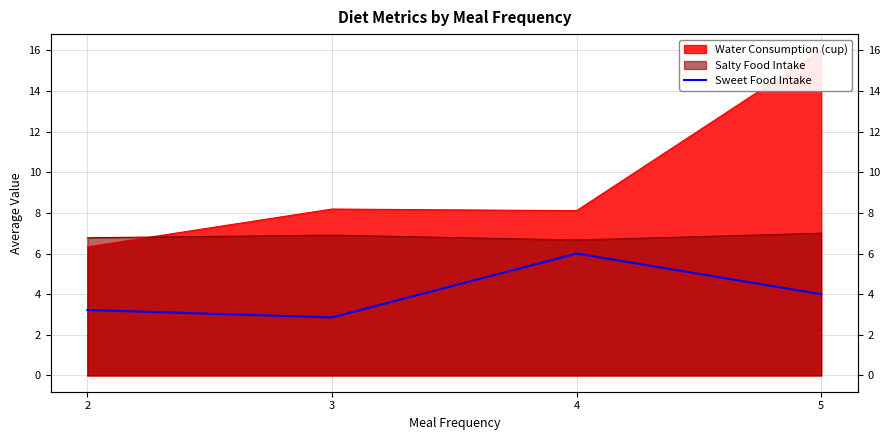

List the labels in order of value, smallest first.

3, 2, 5, 4